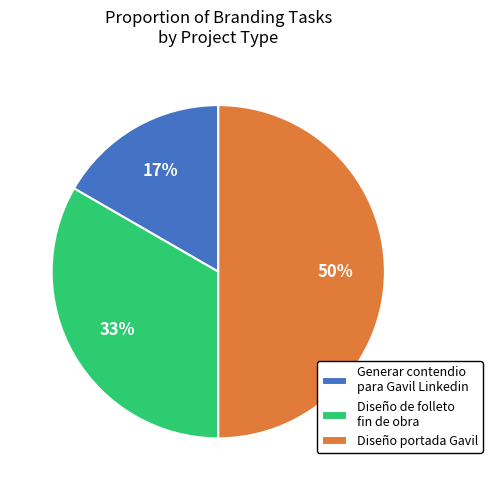

To the nearest percent, what is the difference between the Generar contendio para Gavil Linkedin and Diseño portada Gavil slice percentages?

33%